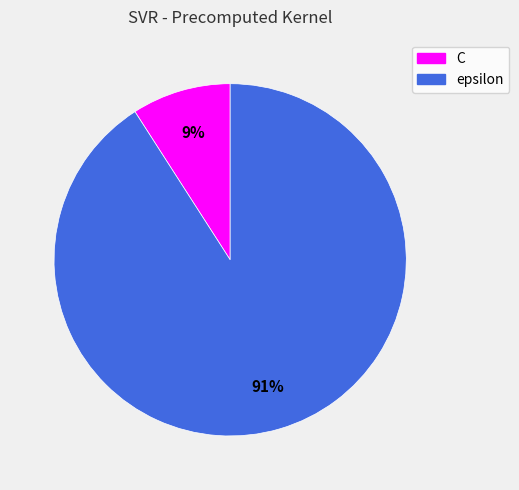

The epsilon slice represents 91% of the pie. True or false?

True